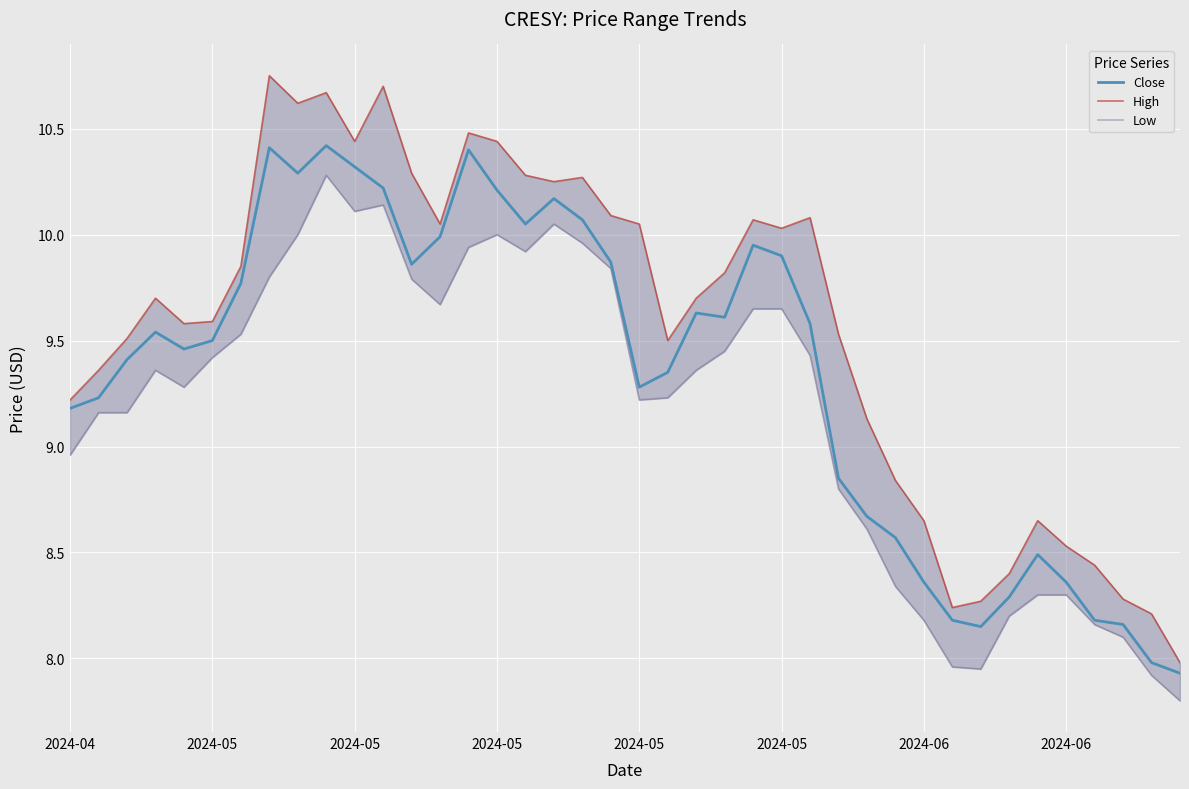

At which category does Close reach its first local valley?

2024-05